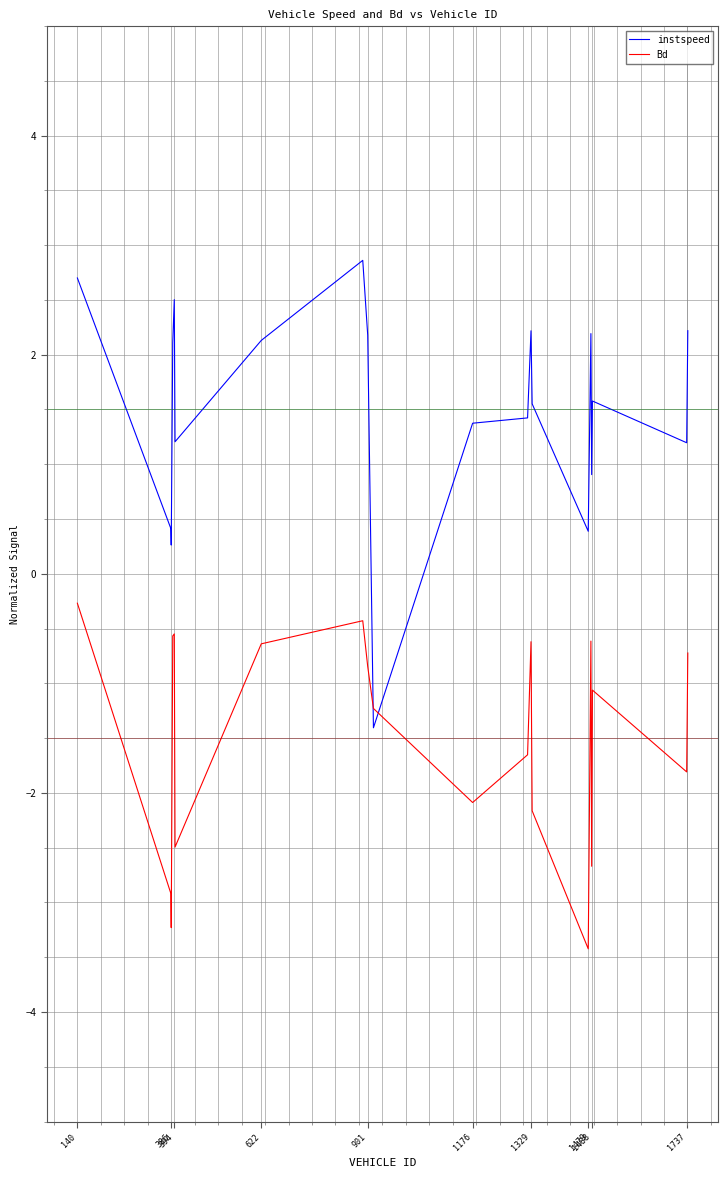

What is the minimum value shown in the chart?

-3.4